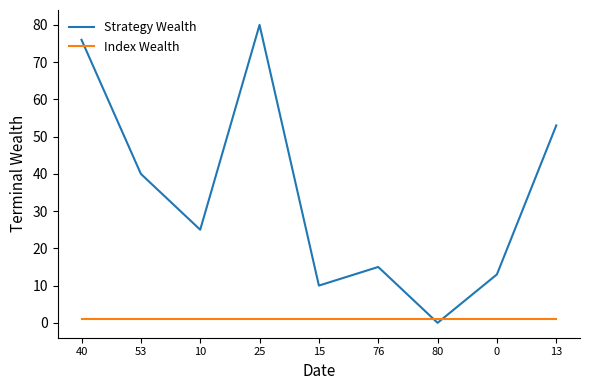

Which series has the widest spread of values?

Strategy Wealth